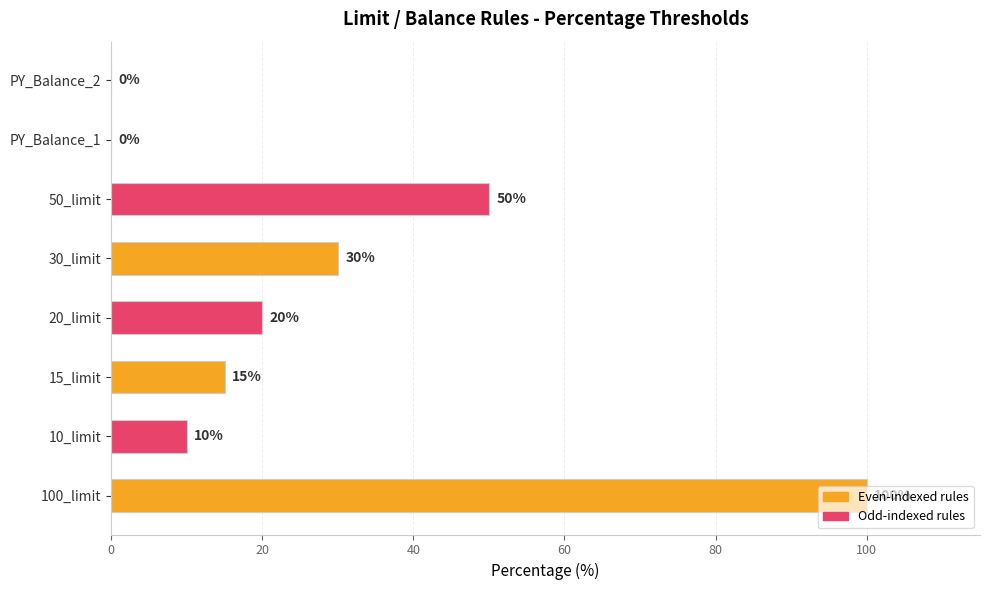

What is the sum of the values at PY_Balance_1 and 10_limit?

10